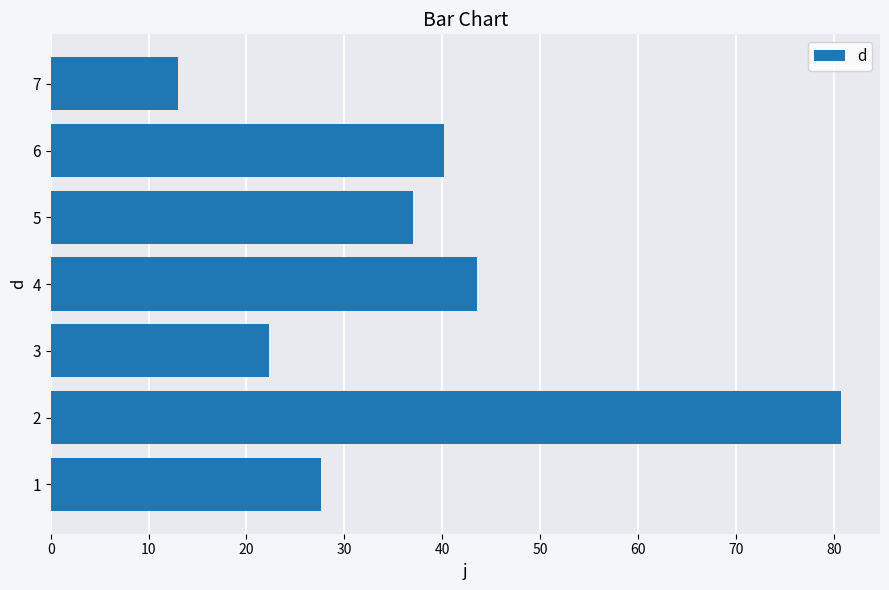

List the labels in order of value, smallest first.

7, 3, 1, 5, 6, 4, 2